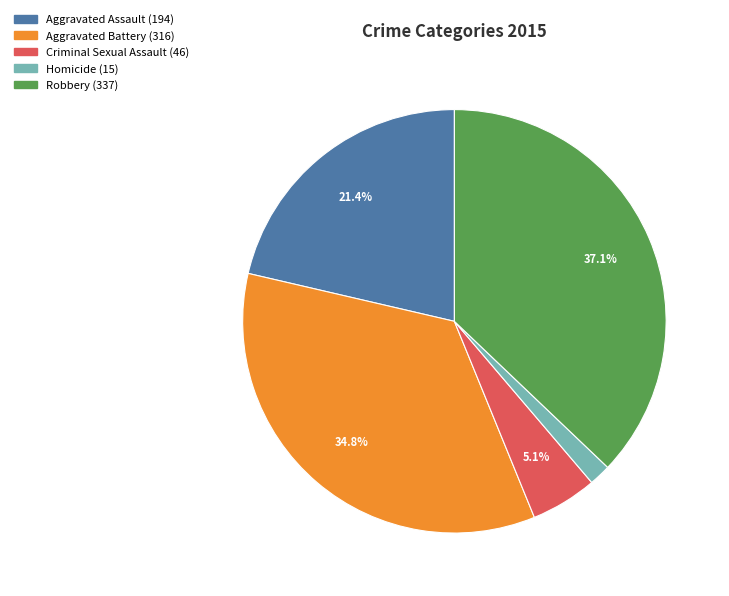

How many slices are in this pie chart?

5